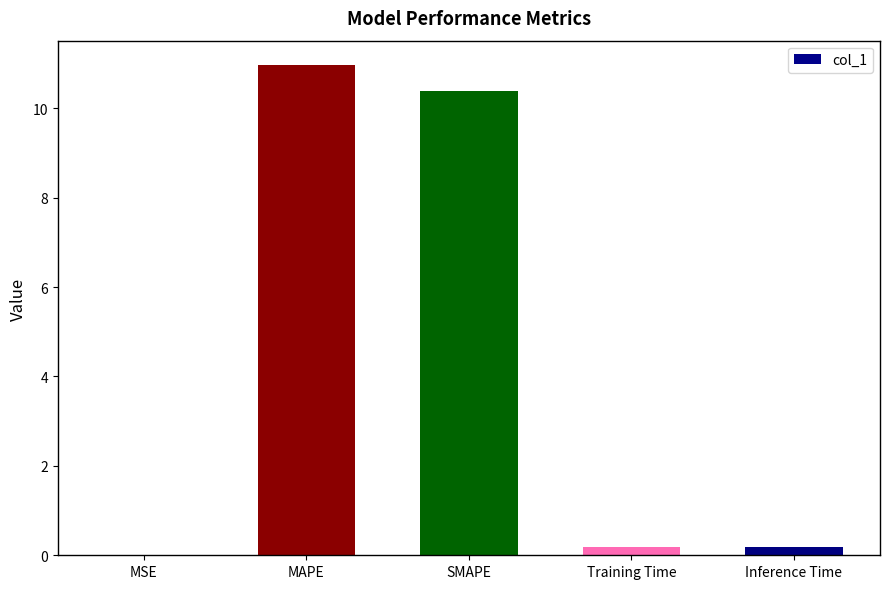

At which category does the chart reach its peak across all series?

MAPE